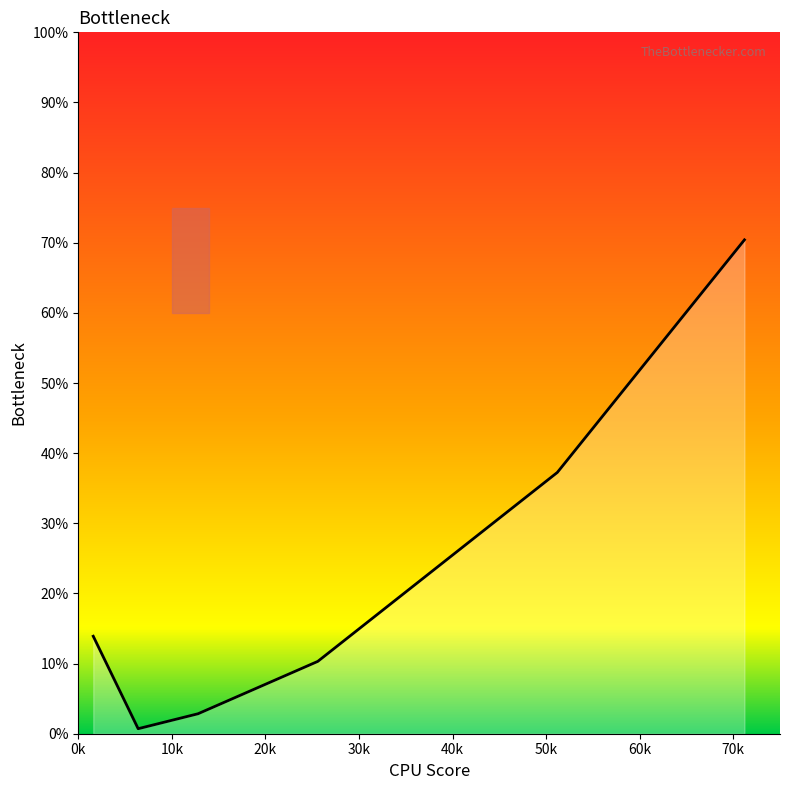

What is the difference between the maximum and minimum values?

69.7